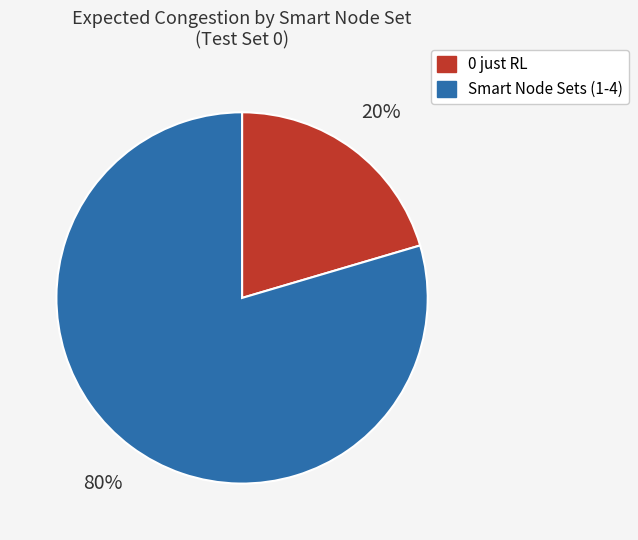

Is there any slice that represents more than half of the pie?

Yes